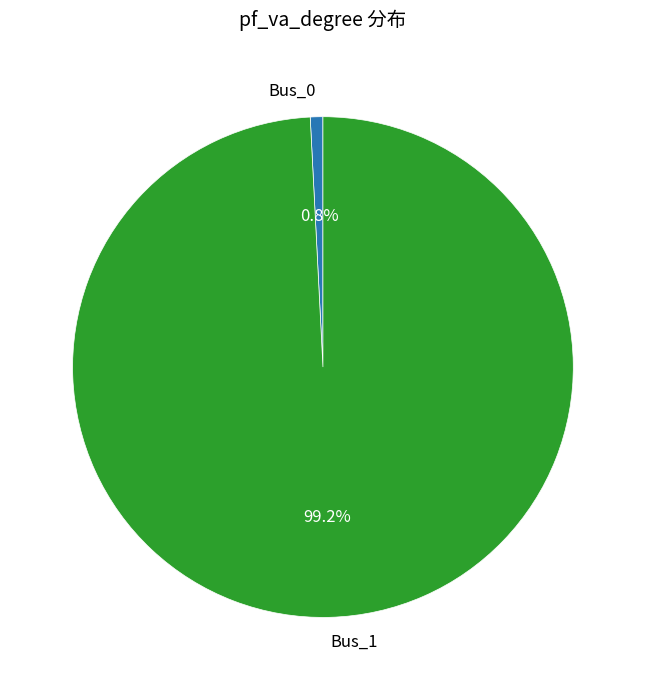

To the nearest percent, what is the difference between the Bus_1 and Bus_0 slice percentages?

98%